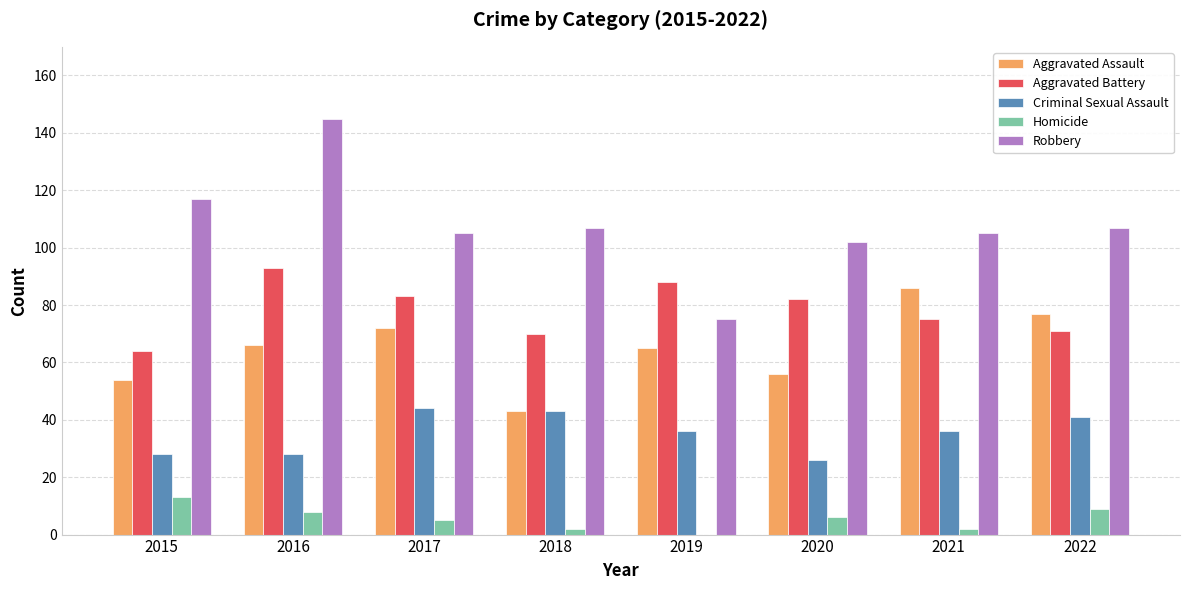

Are the bars horizontal?

No